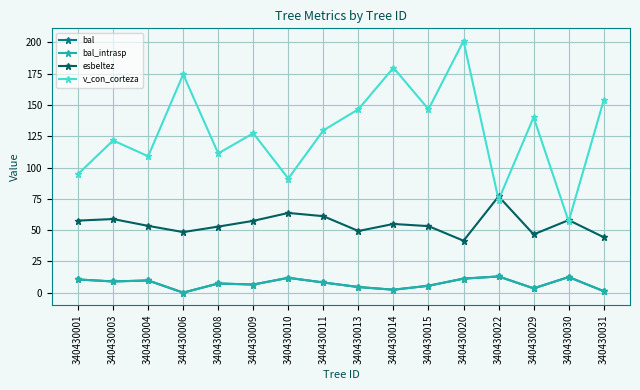

What is the difference between the highest and lowest values at 340430013?

142.1